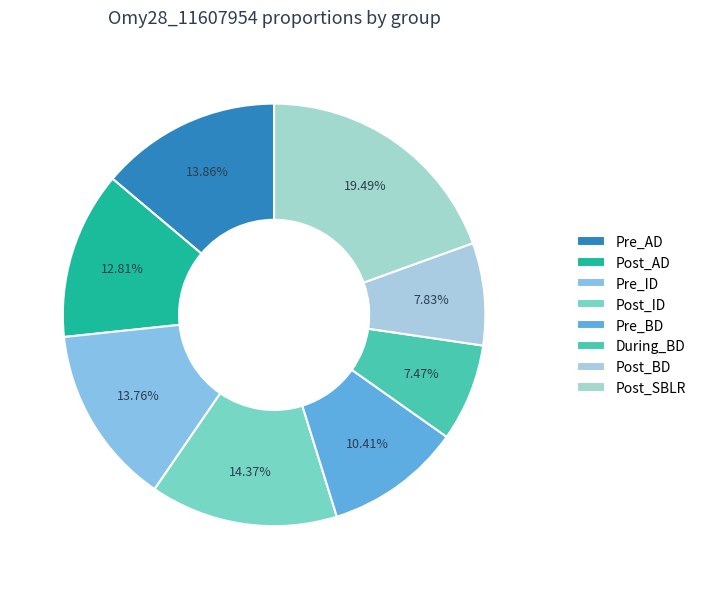

To the nearest percent, what is the combined percentage of Pre_AD and Pre_ID?

28%